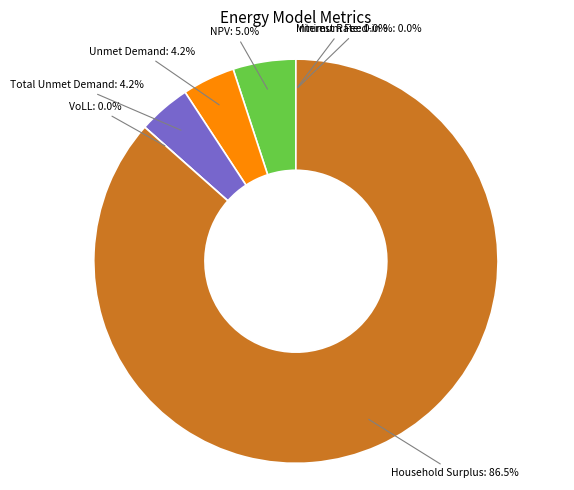

Is there any slice that represents more than half of the pie?

Yes